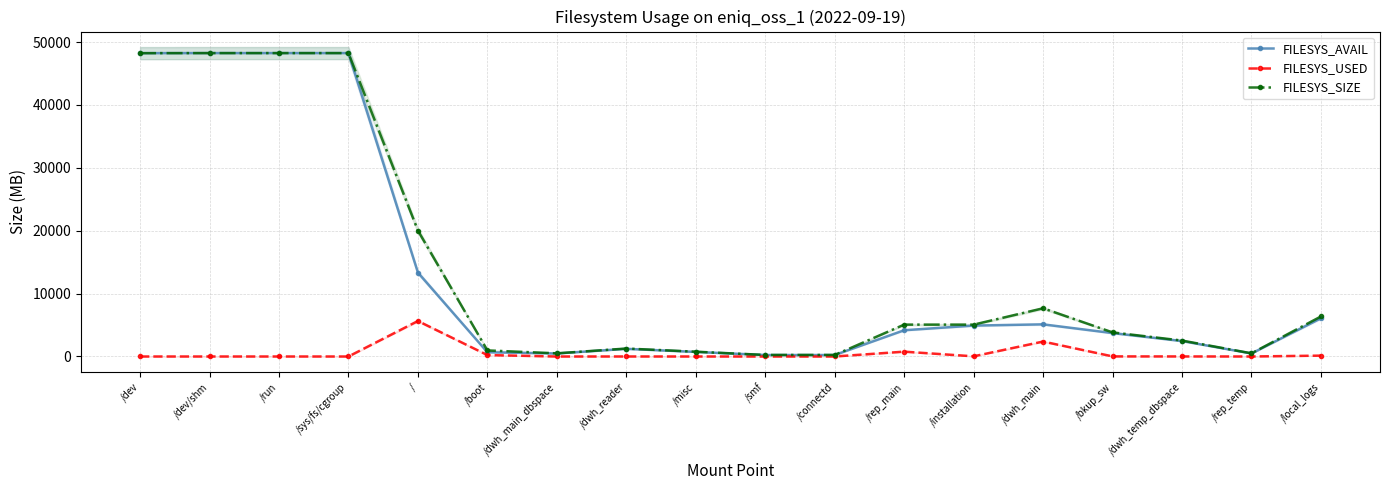

At which label does FILESYS_SIZE reach its peak?

/dev/shm